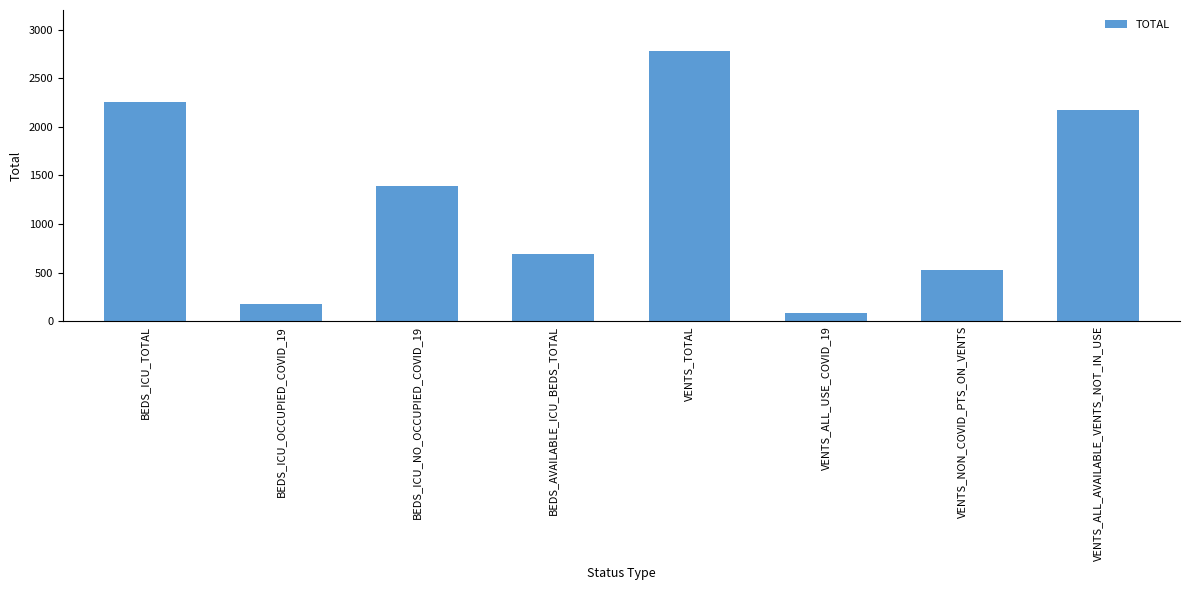

Reading left to right, list all the values displayed in this chart.

BEDS_ICU_TOTAL=2260	BEDS_ICU_OCCUPIED_COVID_19=179	BEDS_ICU_NO_OCCUPIED_COVID_19=1393	BEDS_AVAILABLE_ICU_BEDS_TOTAL=688	VENTS_TOTAL=2785	VENTS_ALL_USE_COVID_19=85	VENTS_NON_COVID_PTS_ON_VENTS=522	VENTS_ALL_AVAILABLE_VENTS_NOT_IN_USE=2178